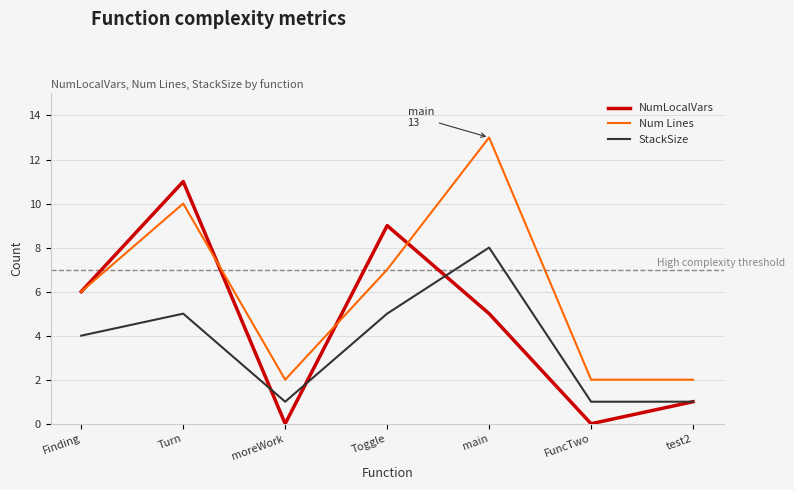

Reading right to left, what are all the values shown in this chart?

NumLocalVars: test2=1	FuncTwo=0	main=5	Toggle=9	moreWork=0	Turn=11	Finding=6
Num Lines: test2=2	FuncTwo=2	main=13	Toggle=7	moreWork=2	Turn=10	Finding=6
StackSize: test2=1	FuncTwo=1	main=8	Toggle=5	moreWork=1	Turn=5	Finding=4